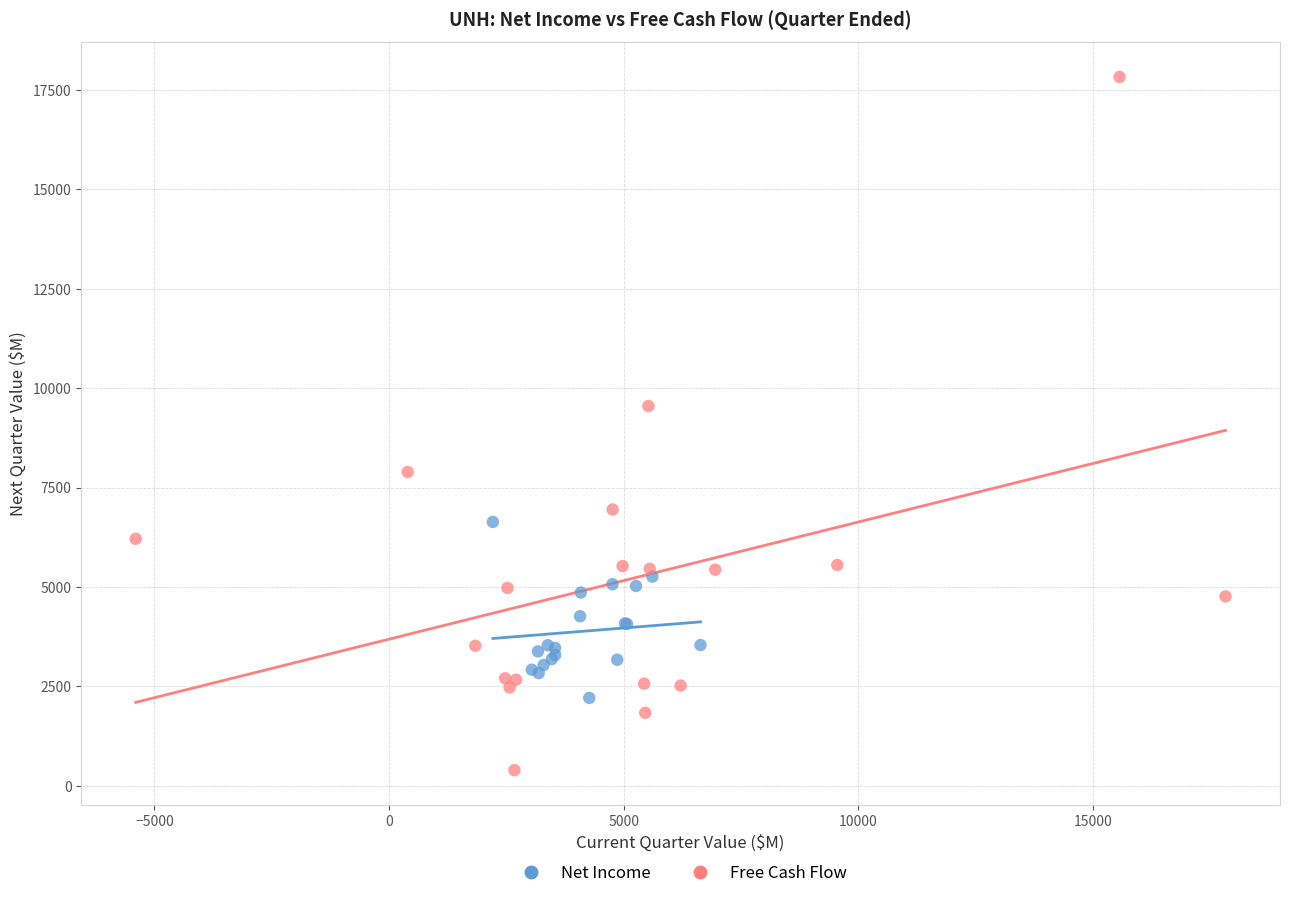

Which series reaches the minimum Y coordinate?

Free Cash Flow